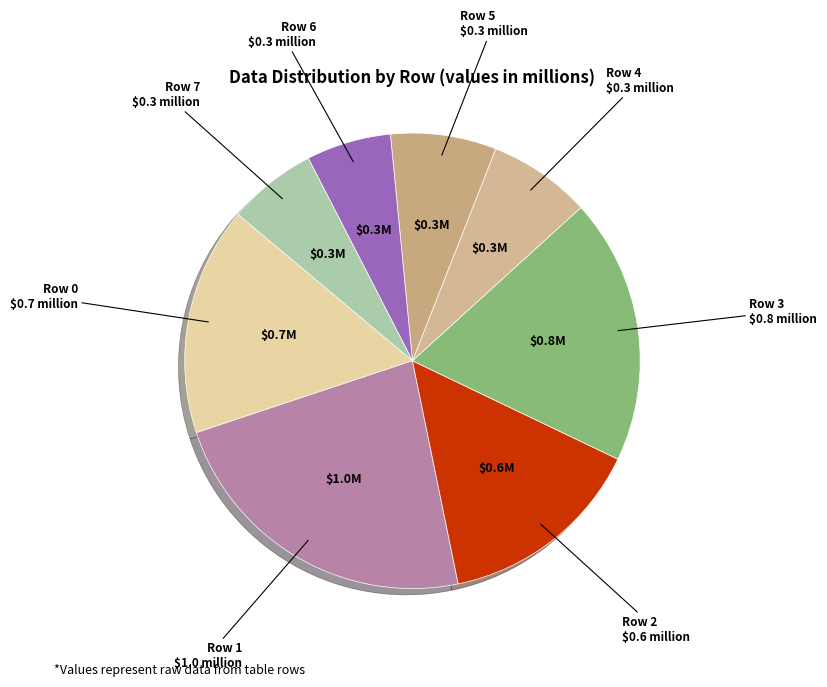

Count the number of slices in the pie.

8